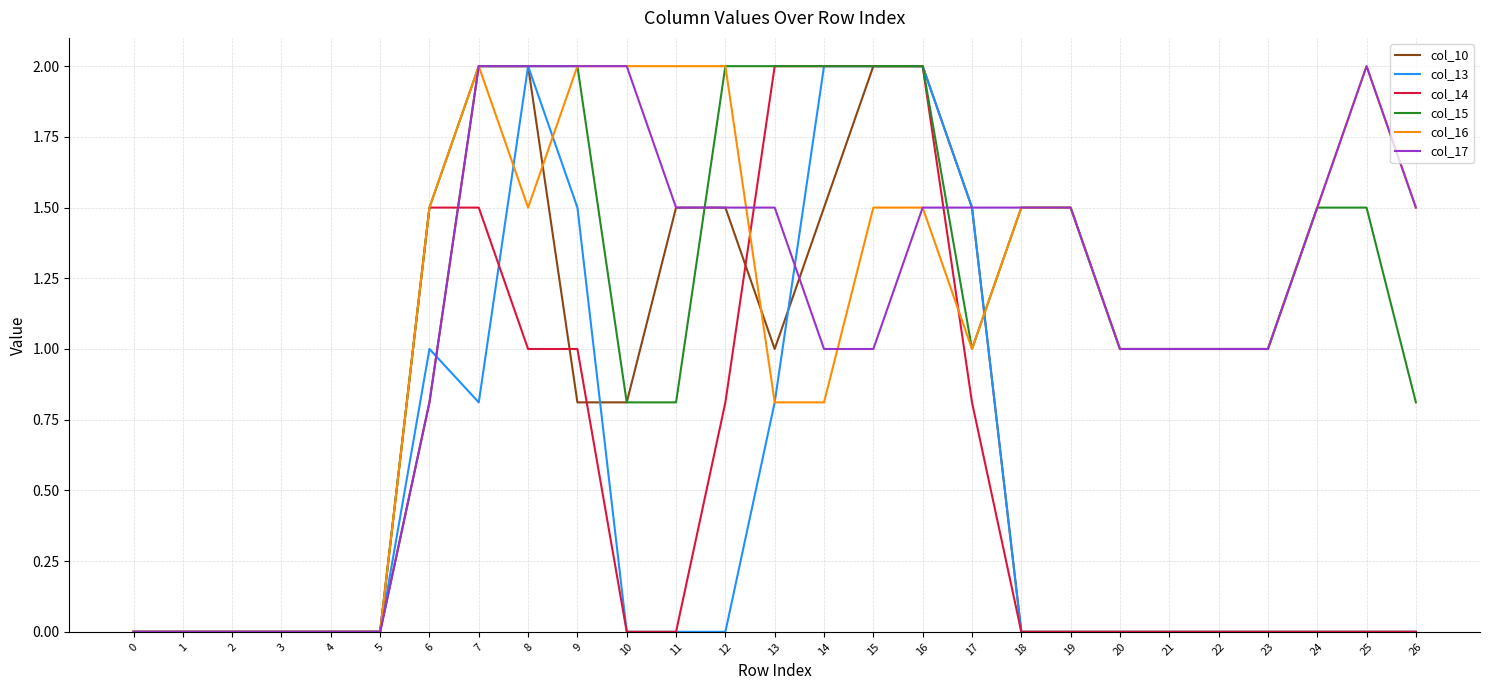

What is the highest value of the col_13 series?

2.0